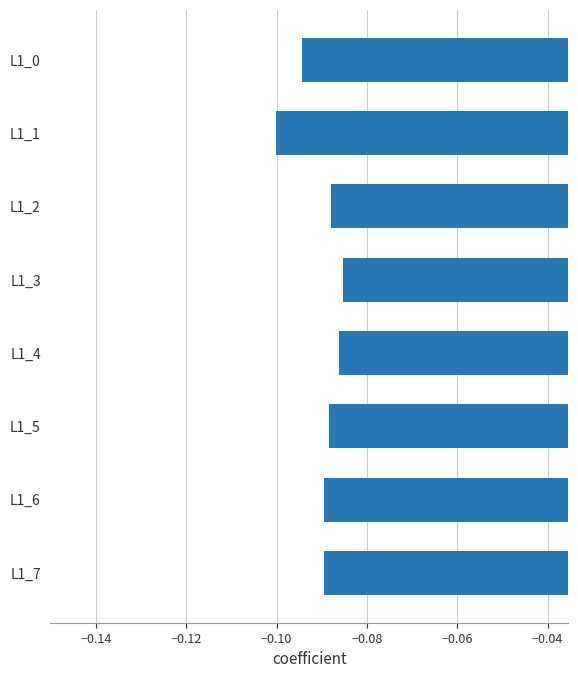

Which label corresponds to the smallest value in the chart?

L1_1